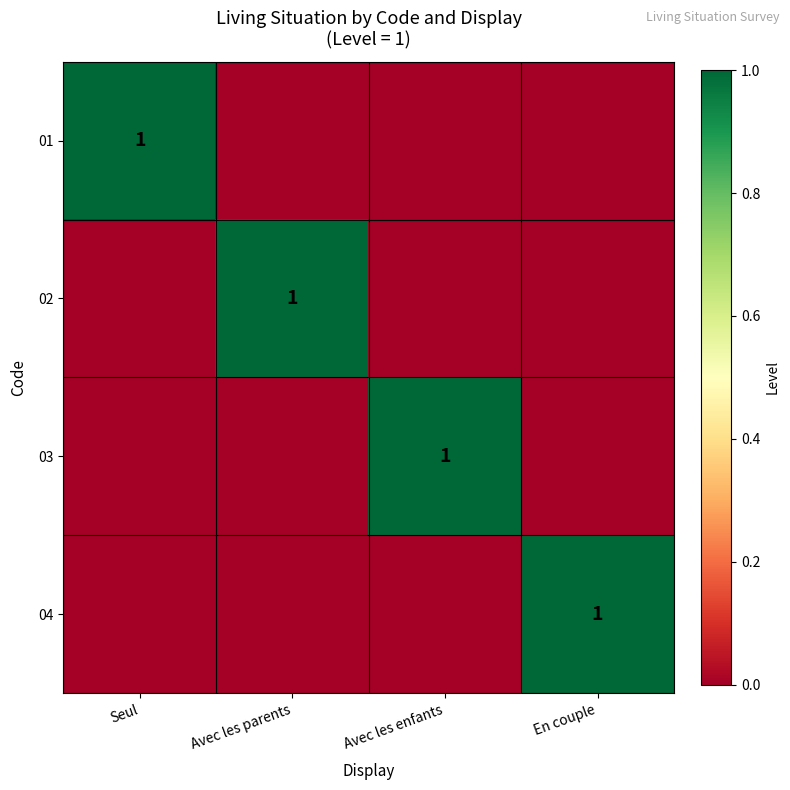

Is it true that 04 equals 1 at En couple?

True